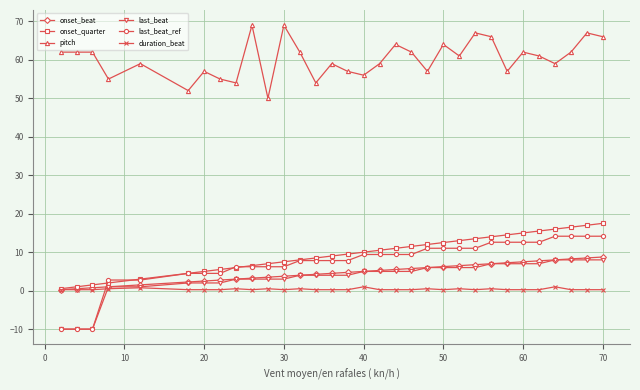

How many lines are shown in the chart?

6